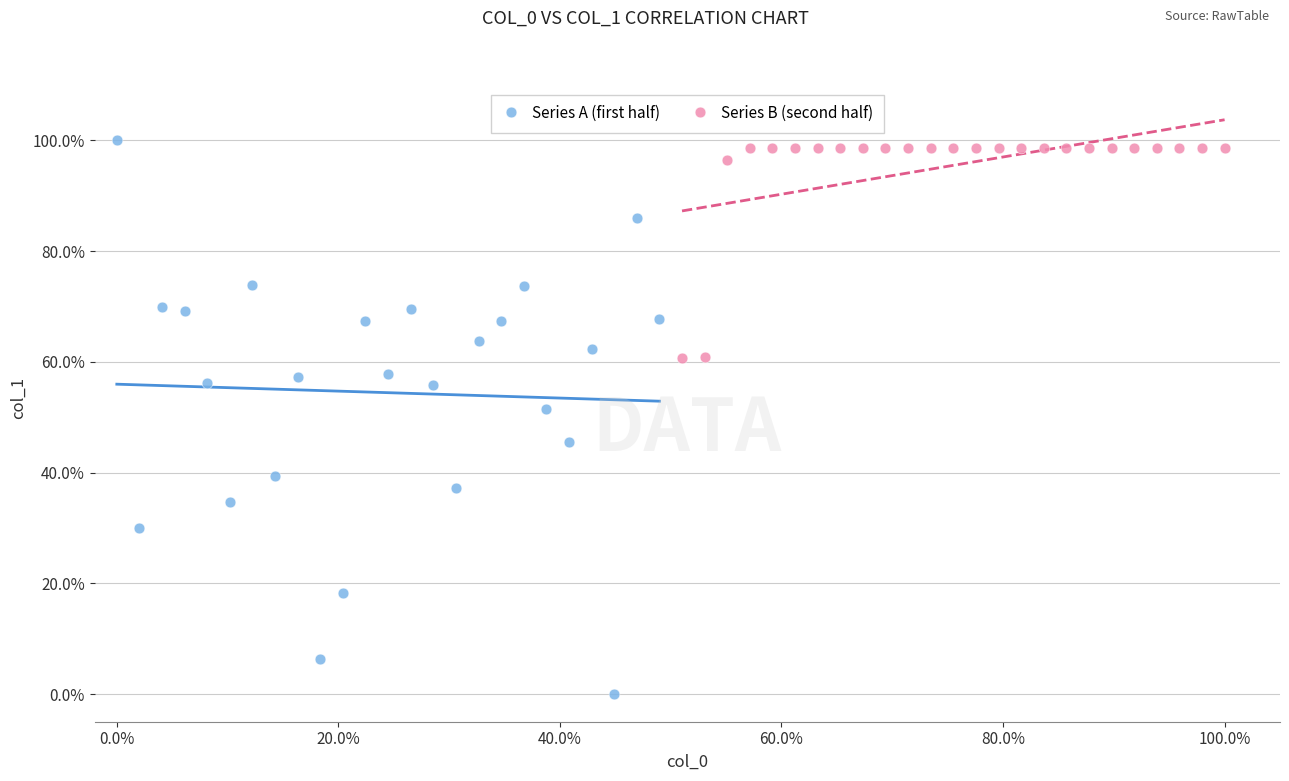

Which series contains the highest Y value?

Series A (first half)